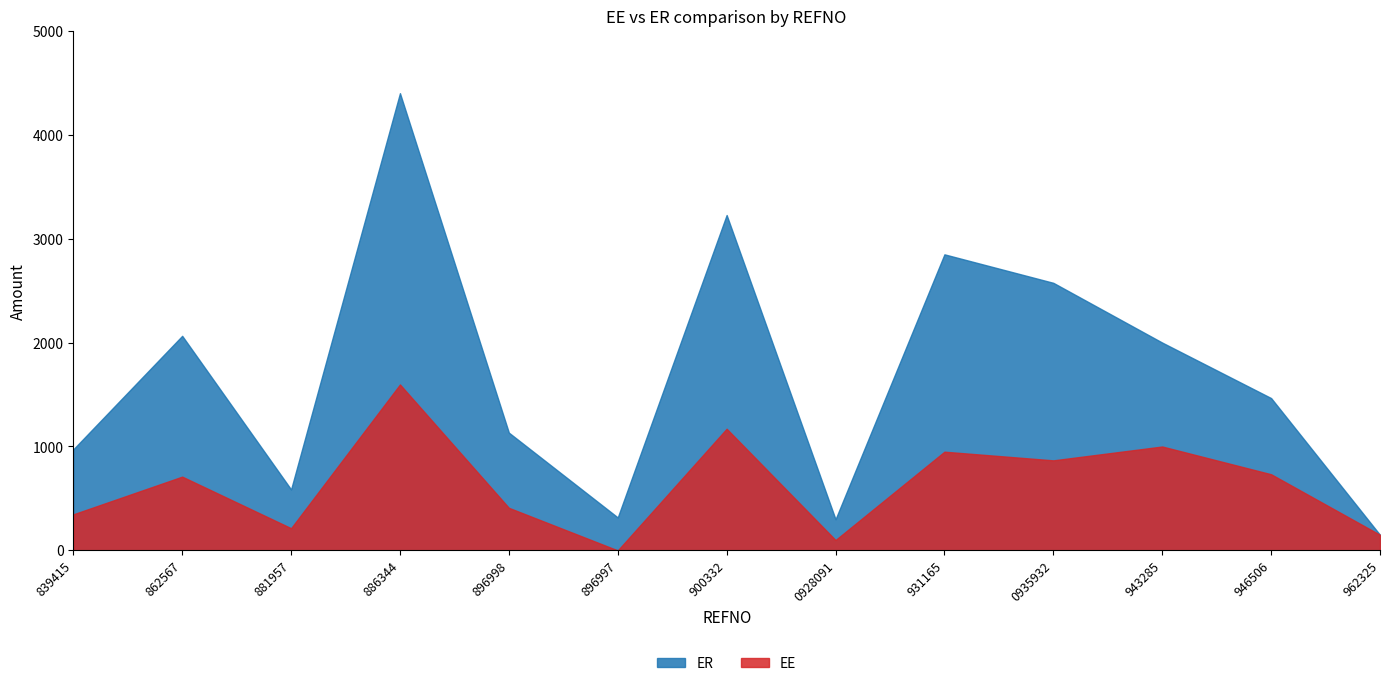

Where is EE nearest to the value 798?

946506